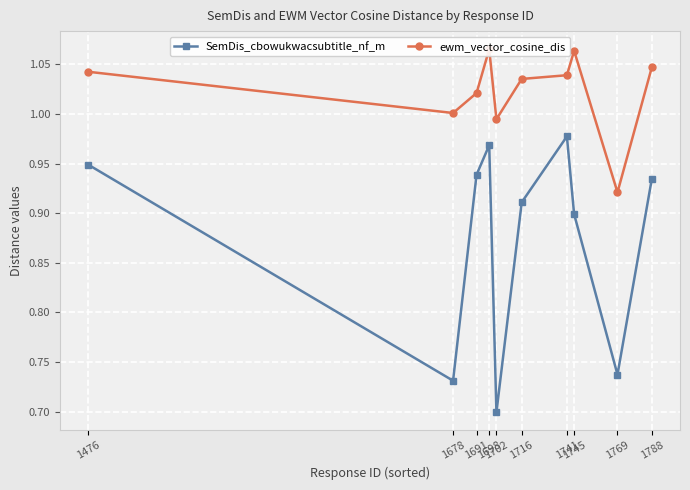

What is the total value across all series at 1716?

1.9